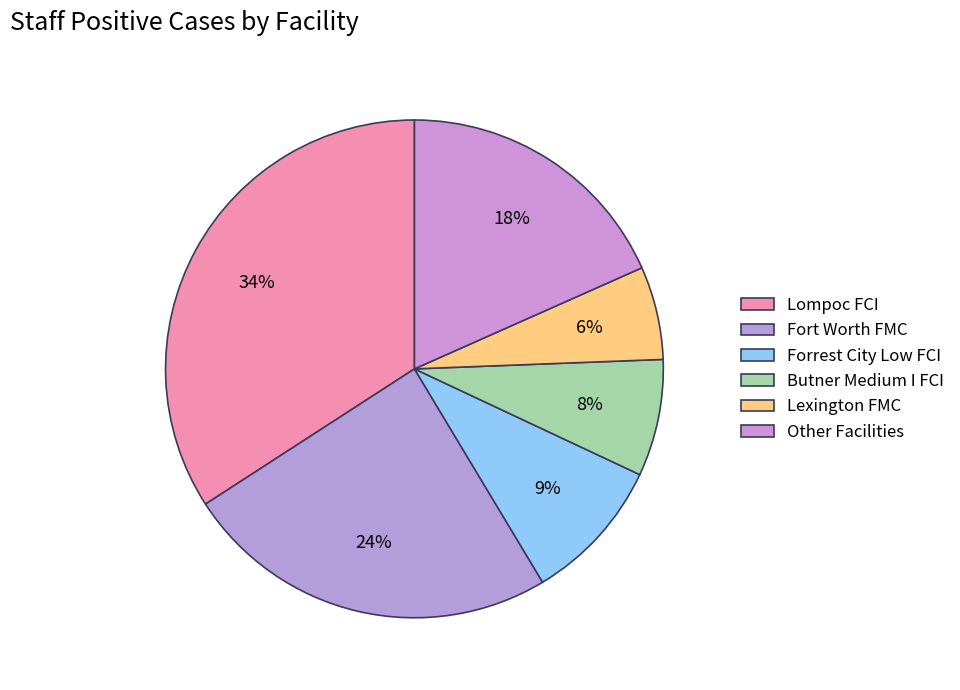

Is it true that Butner Medium I FCI is 1% of the pie?

False